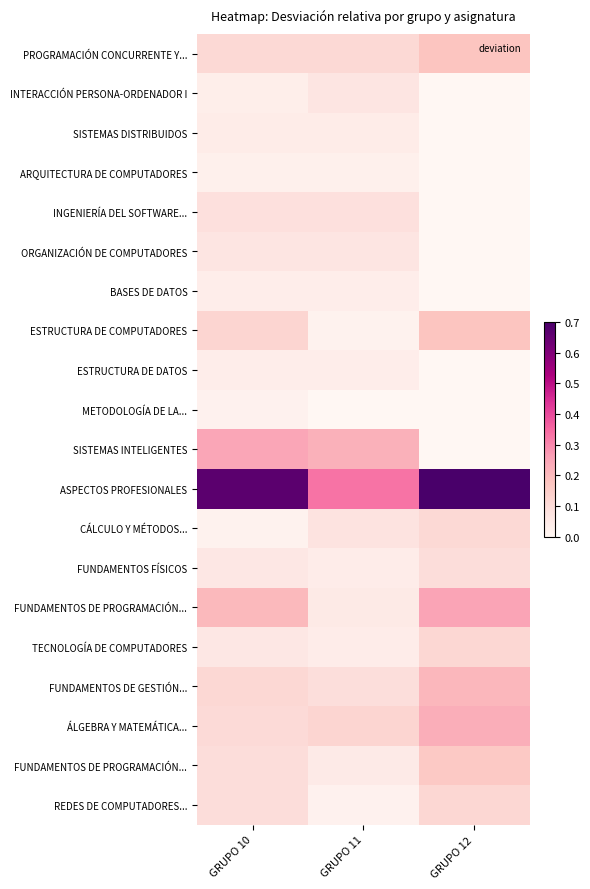

How many categories are shown in the chart?

3